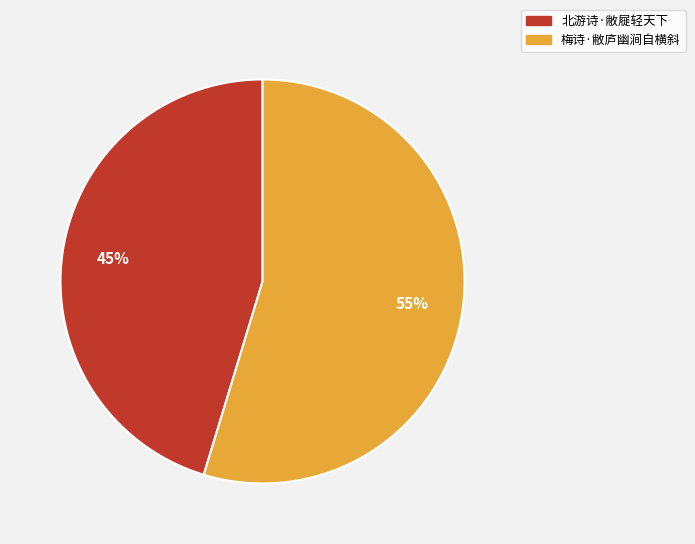

Which slice is the smallest?

北游诗·敝屣轻天下